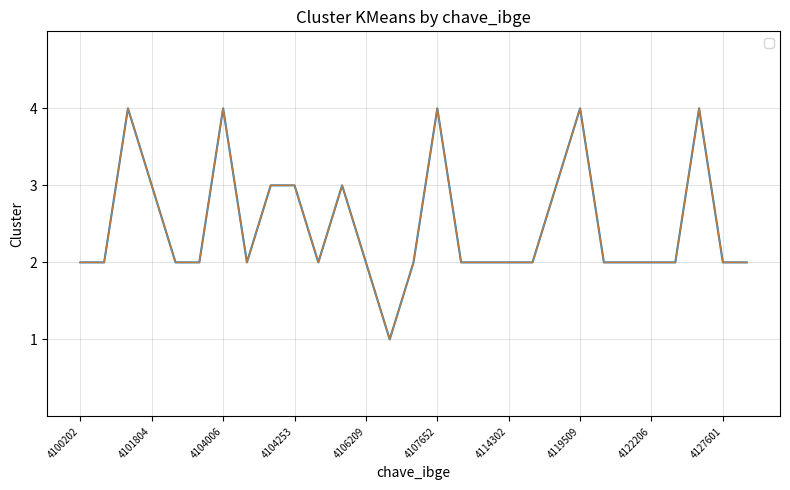

How many values exceed 2?

10